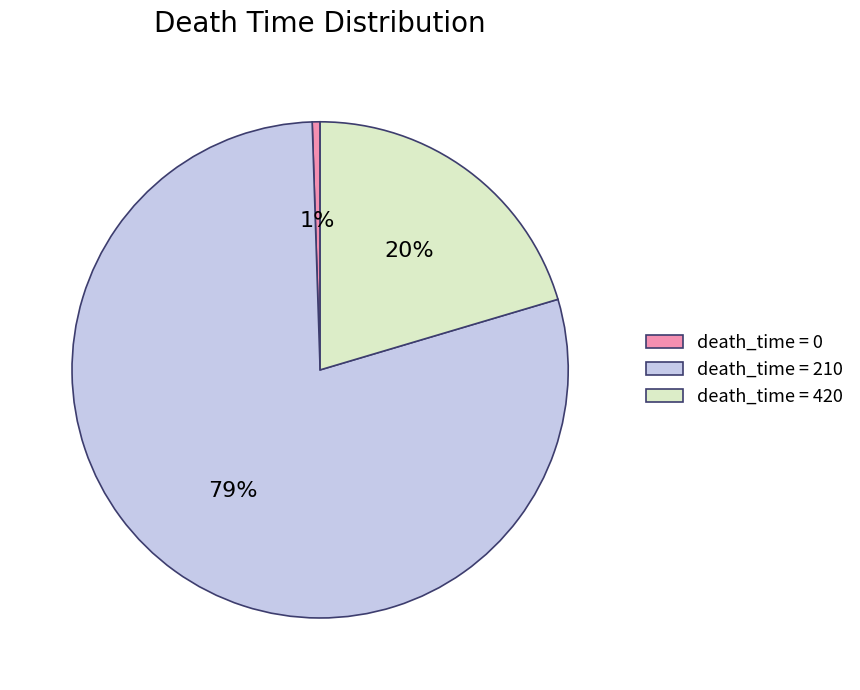

Which slice is the largest?

death_time = 210